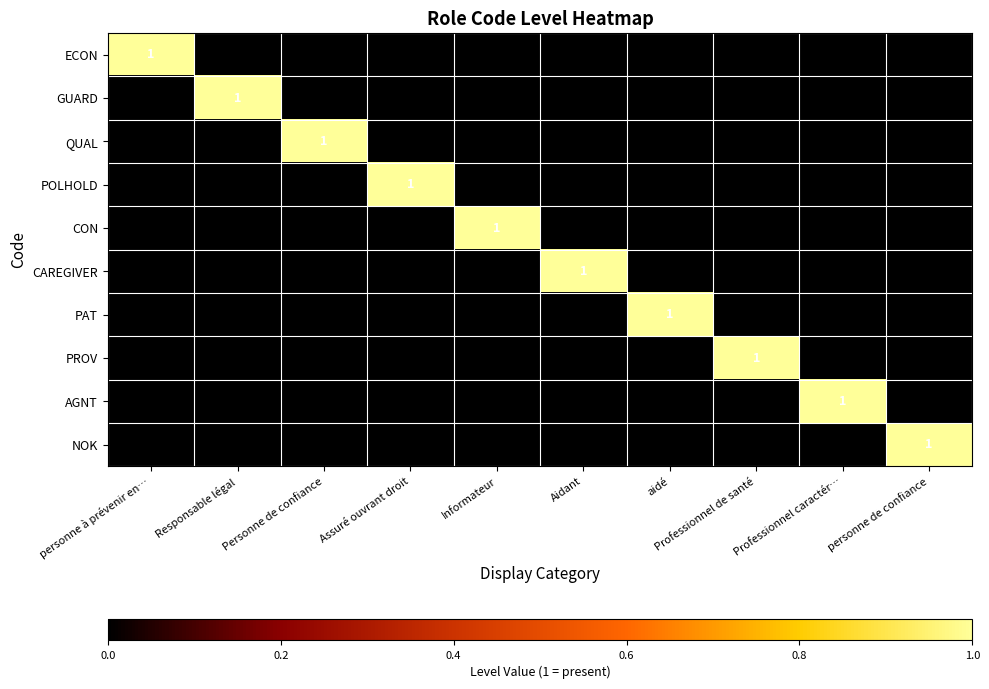

True or false: PAT has a value of 1 at aidé.

True